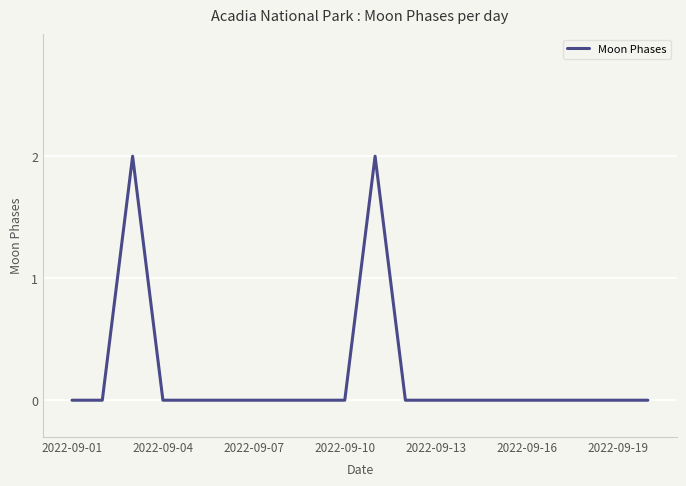

How many categories are shown in the chart?

20